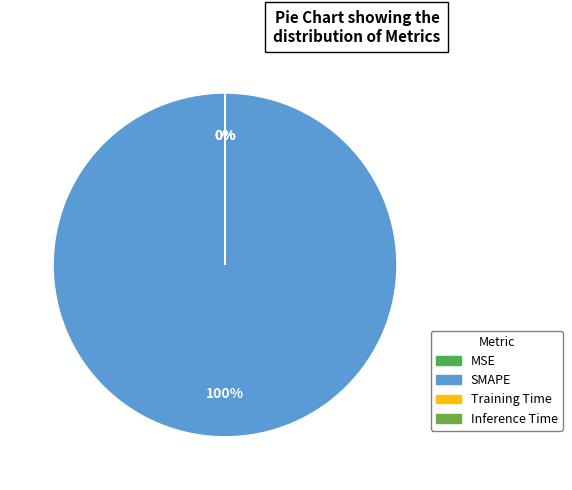

Is there a majority slice in this chart?

Yes